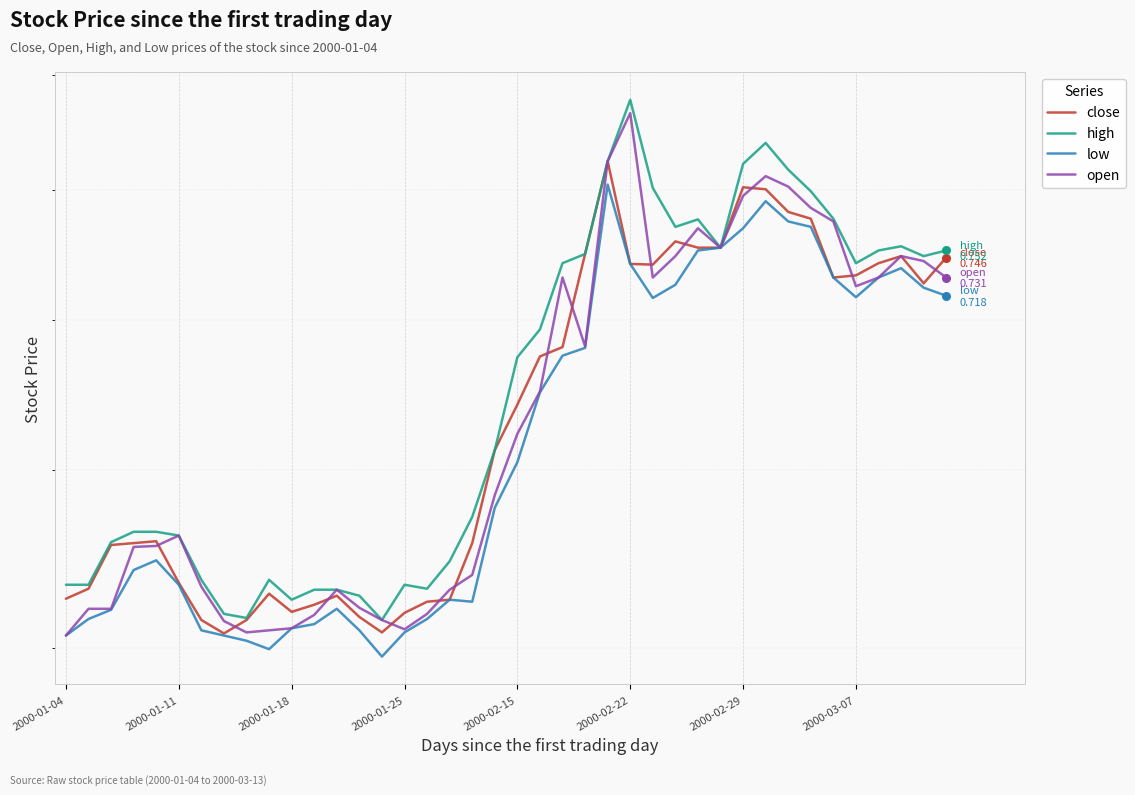

Which series contains the highest Y value?

high